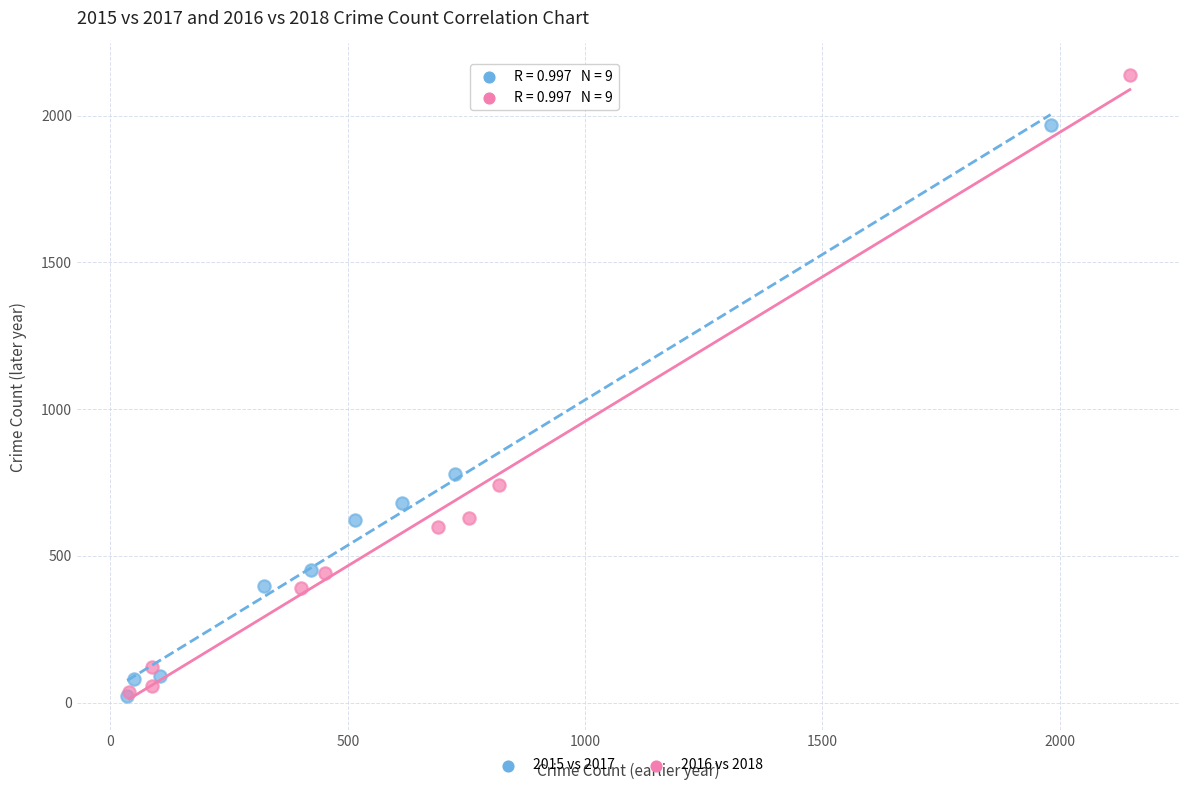

Which series has the widest spread of Y values?

2016 vs 2018